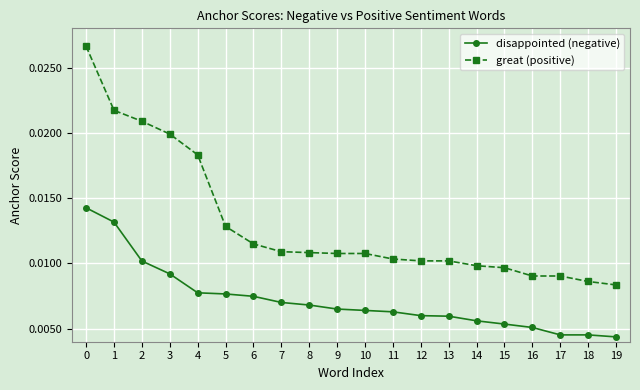

Which series has the widest spread of values?

great (positive)